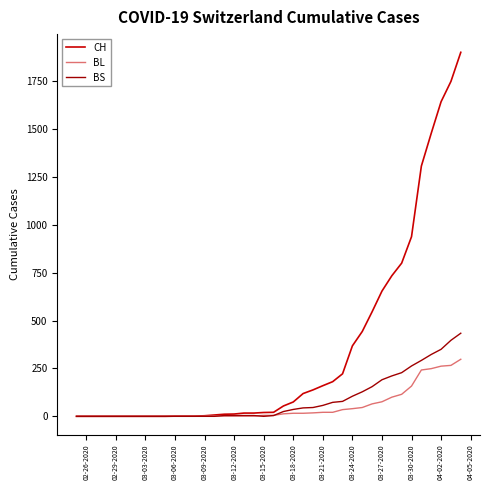

Which series has the largest total across all categories?

CH